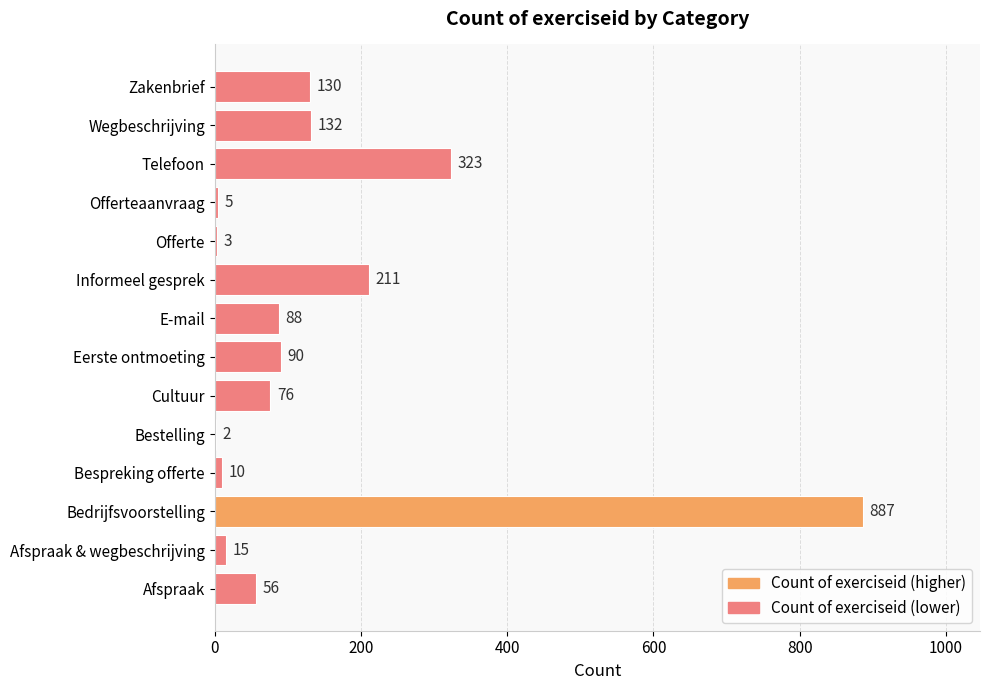

What is the sum of all values?

2028